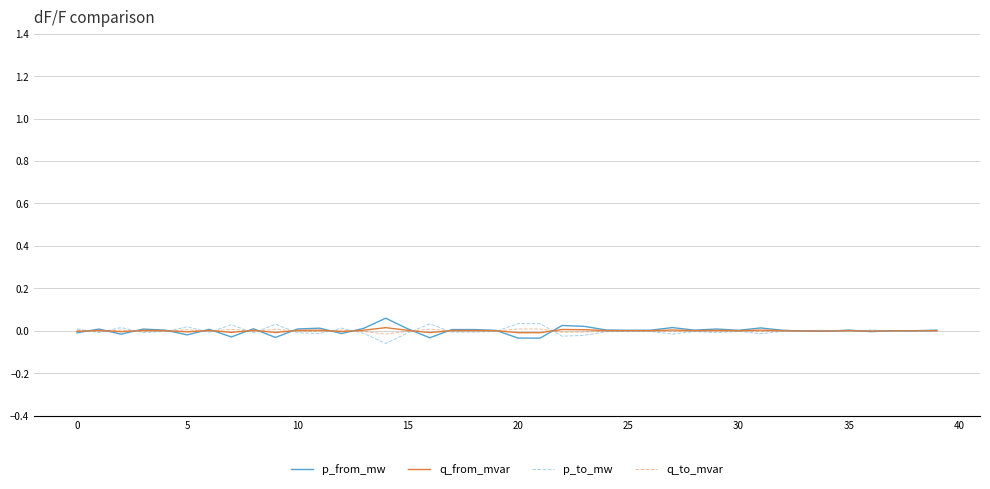

Rank the series by their average value, from highest to lowest.

p_from_mw, q_from_mvar, q_to_mvar, p_to_mw